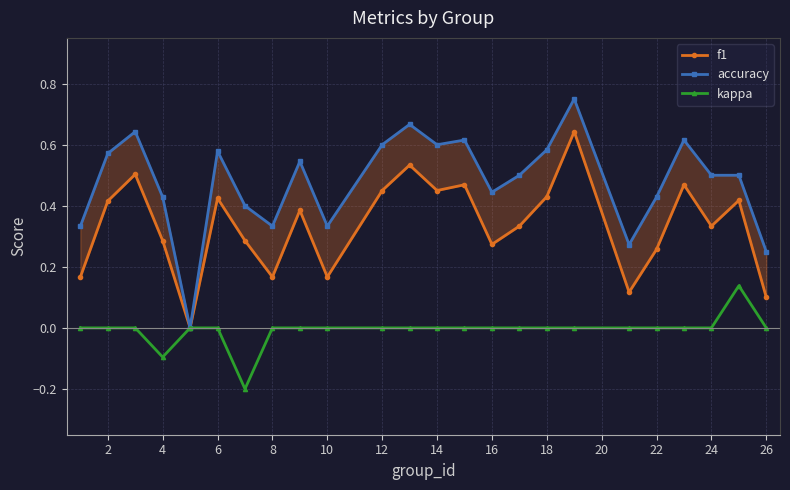

What is the difference between the second highest and second lowest values in the accuracy series?

0.4